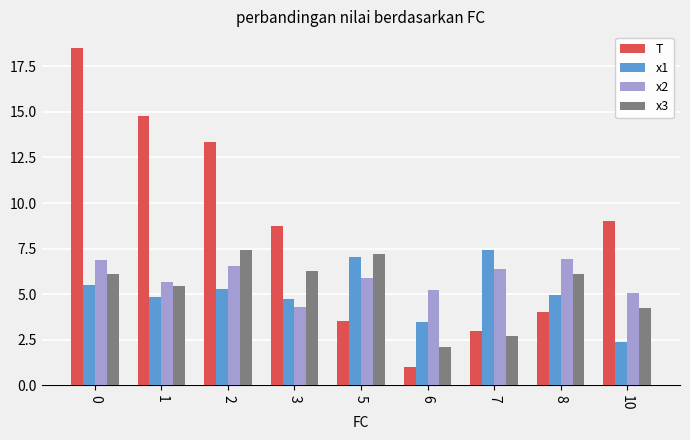

Which series has the widest spread of values?

T